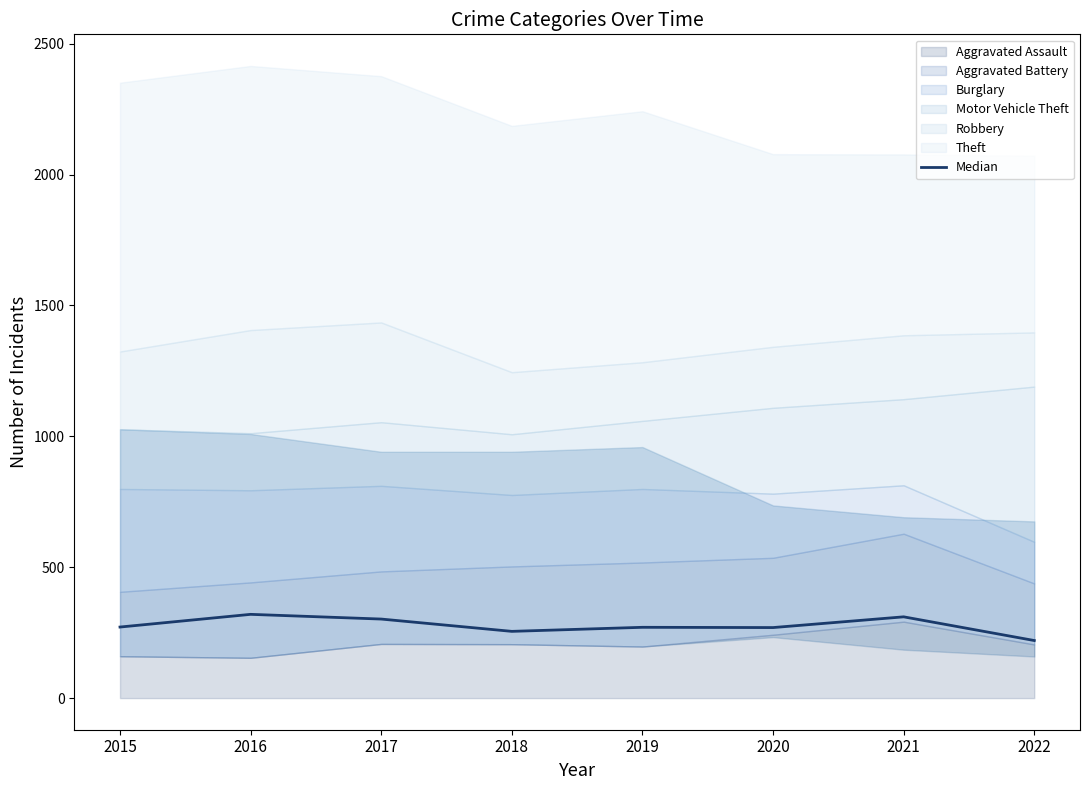

What is the smallest value displayed?

220.0